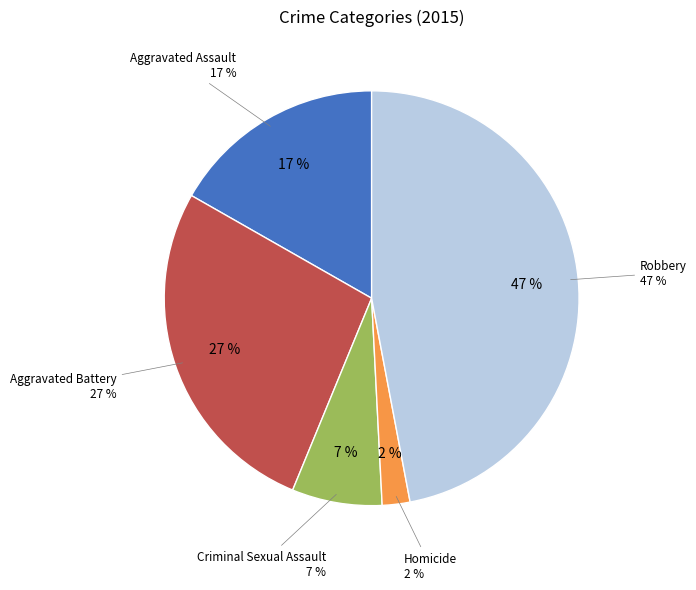

Count the number of slices in the pie.

5